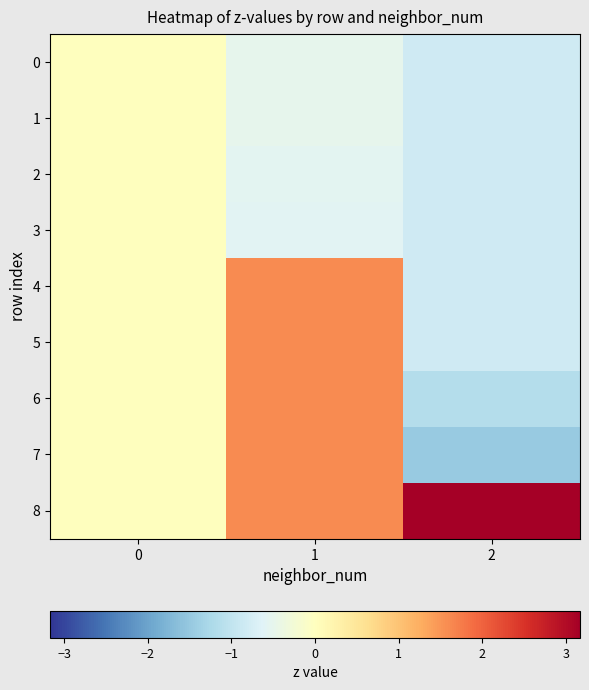

Reading left to right, list all the values displayed in this chart.

0: 0=0.0	1=-0.5	2=-0.8
1: 0=0.0	1=-0.5	2=-0.8
2: 0=0.0	1=-0.6	2=-0.8
3: 0=0.0	1=-0.6	2=-0.8
4: 0=0.0	1=1.6	2=-0.8
5: 0=0.0	1=1.6	2=-0.8
6: 0=0.0	1=1.6	2=-1.1
7: 0=0.0	1=1.6	2=-1.5
8: 0=0.0	1=1.6	2=3.2